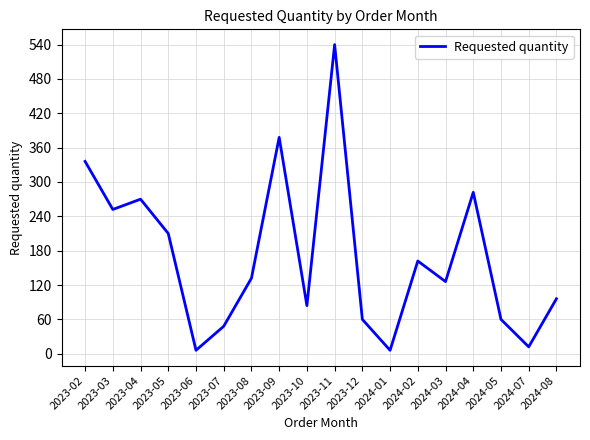

Reading left to right, list all the values displayed in this chart.

336	252	270	210	6	48	132	378	84	540	60	6	162	126	282	60	12	96